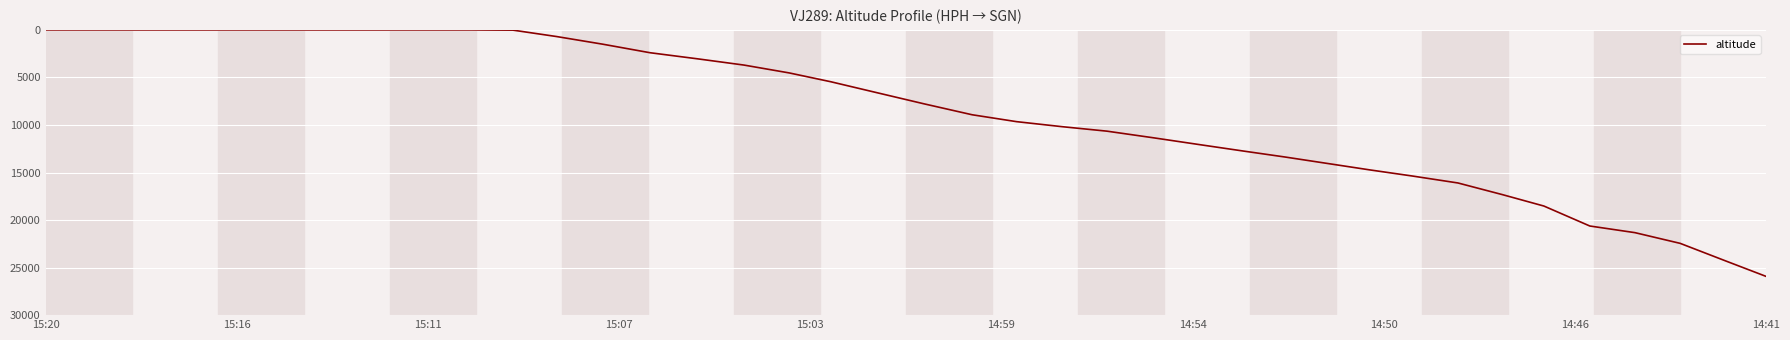

What is the difference between the maximum and minimum values?

25925